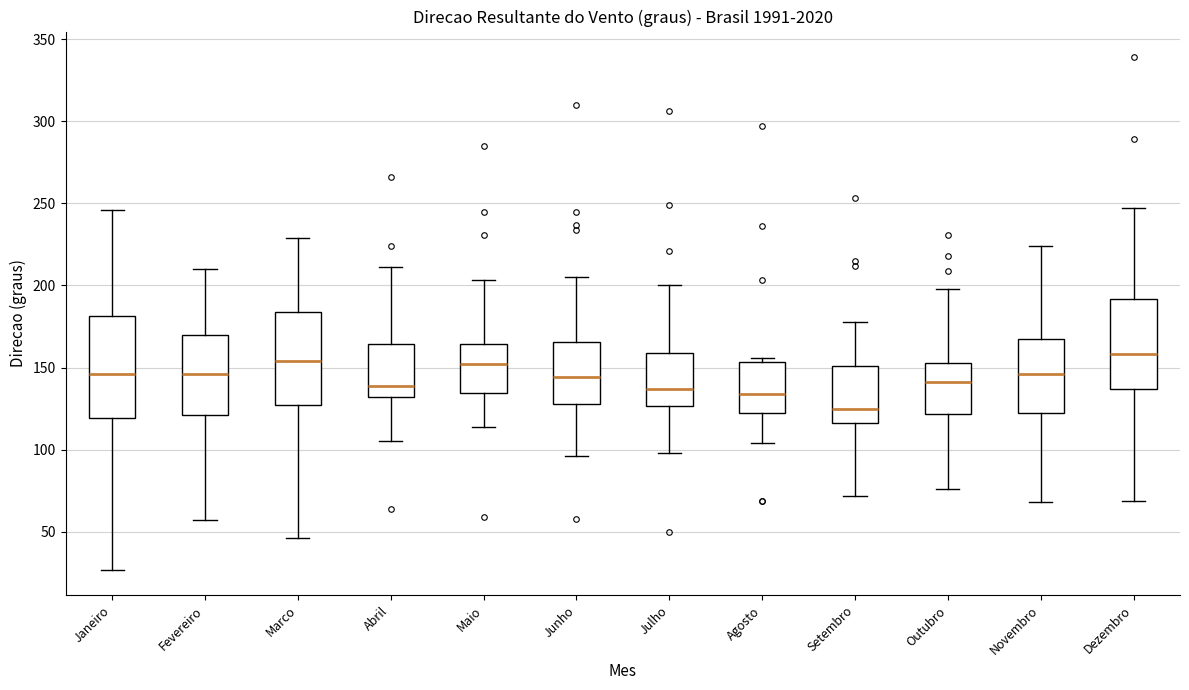

Reading left to right, transcribe this box plot: for each box, give where its median line is, the range the box spans, and where its two whiskers end, as read against the y-axis. The values are not printed on the chart, so give them approximately, as read against the axis.

Janeiro: median 145, box 120 to 180, whiskers 25 to 245
Fevereiro: median 145, box 120 to 170, whiskers 55 to 210
Marco: median 155, box 125 to 185, whiskers 45 to 230
Abril: median 140, box 130 to 165, whiskers 105 to 210
Maio: median 150, box 135 to 165, whiskers 115 to 205
Junho: median 145, box 130 to 165, whiskers 95 to 205
Julho: median 135, box 125 to 160, whiskers 100 to 200
Agosto: median 135, box 125 to 155, whiskers 105 to 155 (just above the box's upper edge)
Setembro: median 125, box 115 to 150, whiskers 70 to 180
Outubro: median 140, box 120 to 155, whiskers 75 to 200
Novembro: median 145, box 125 to 170, whiskers 70 to 225
Dezembro: median 160, box 135 to 190, whiskers 70 to 245